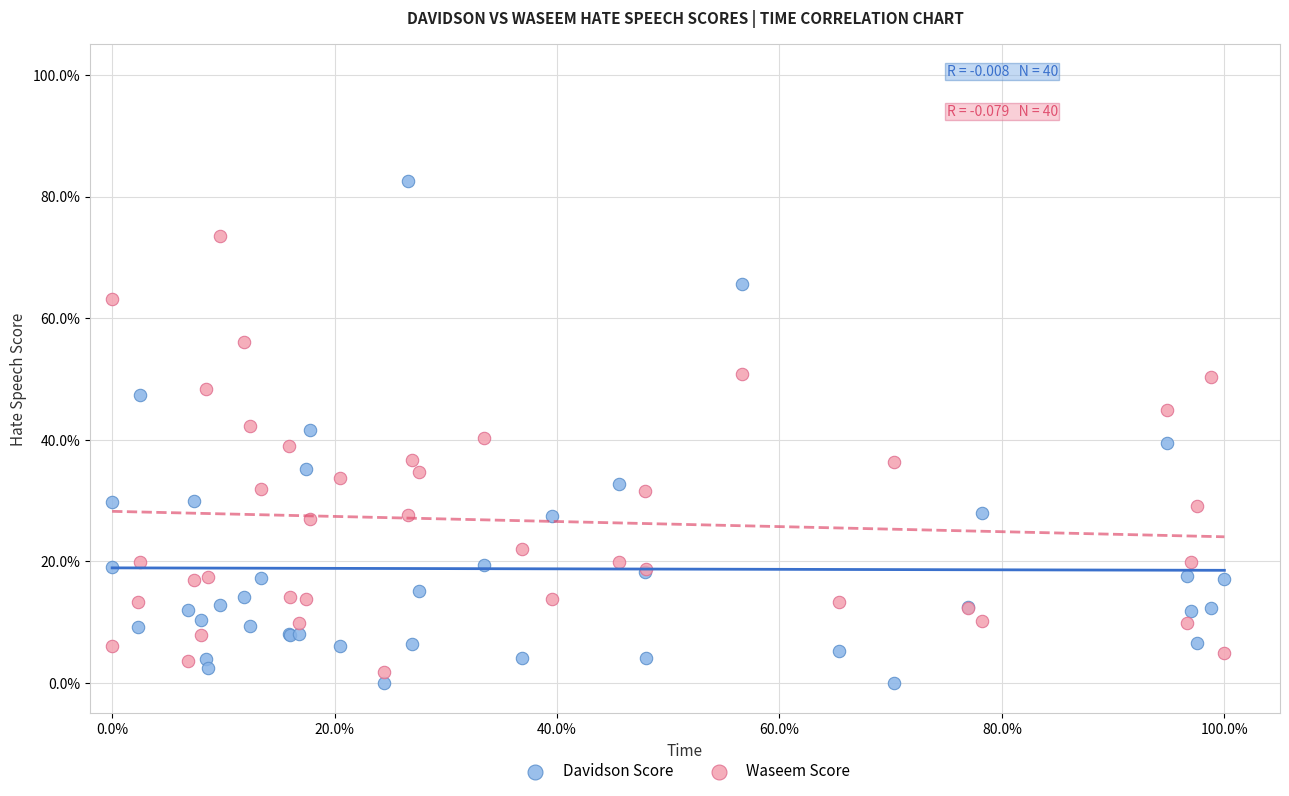

Which series has the widest spread of Y values?

Davidson Score